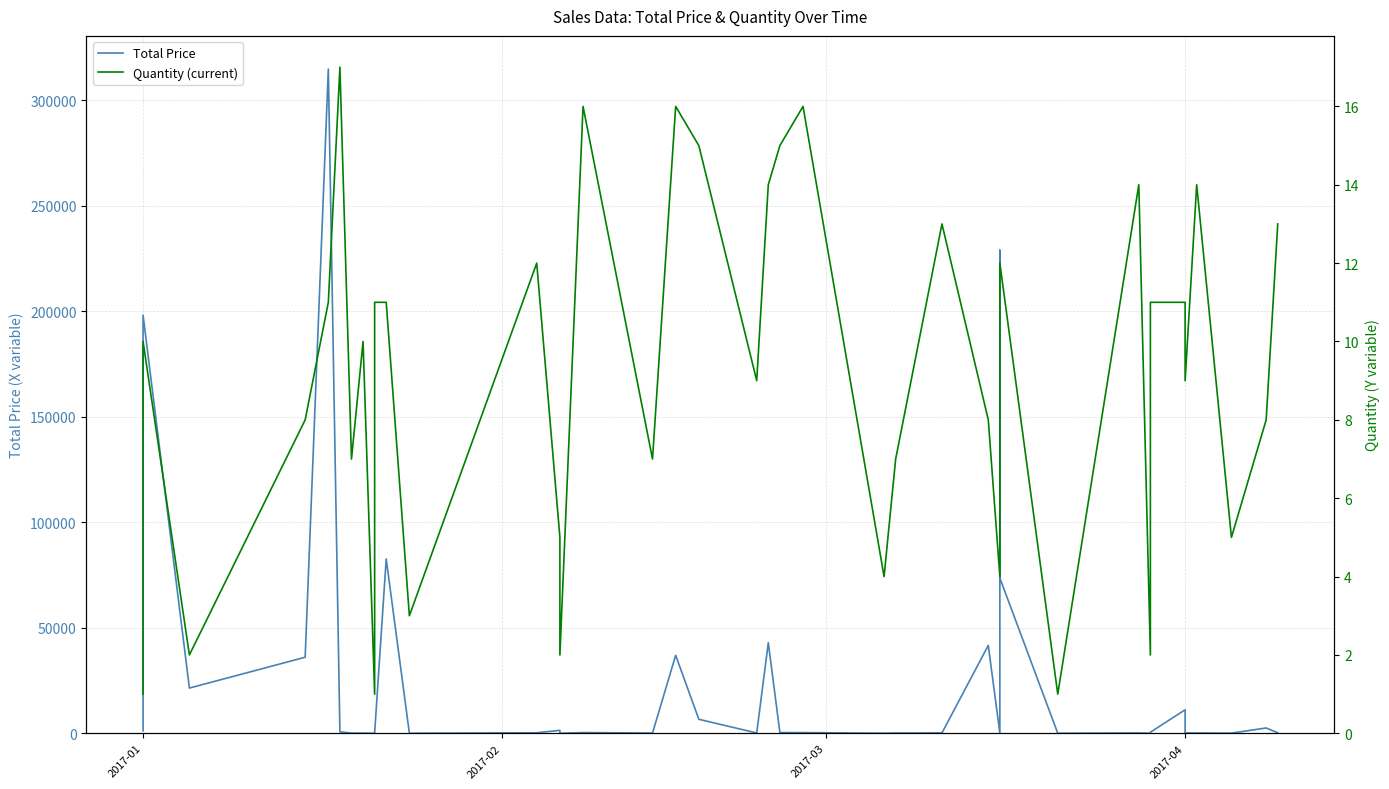

The value of Total Price at 4 is 465661.7. True or false?

False